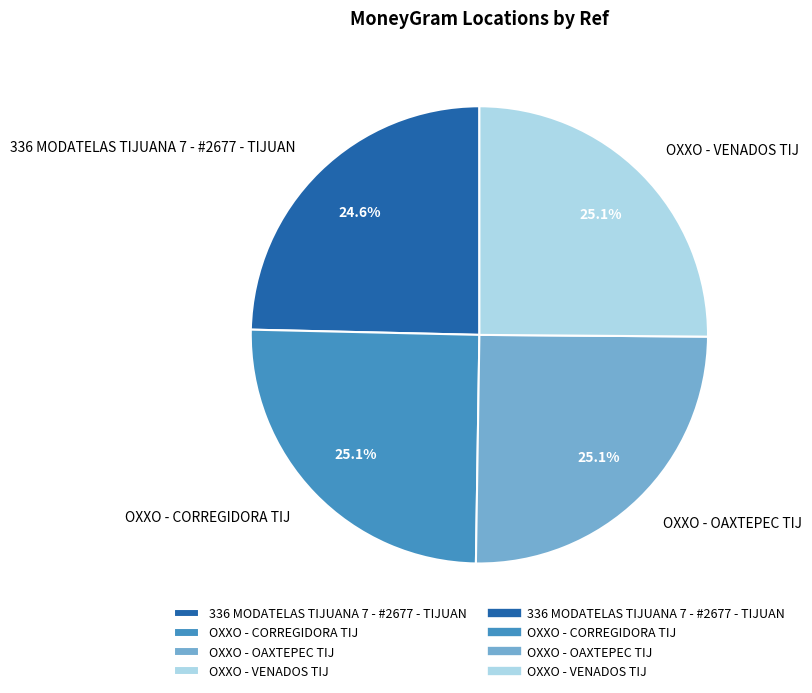

Is the sum of OXXO - OAXTEPEC TIJ and OXXO - CORREGIDORA TIJ greater than half?

Yes